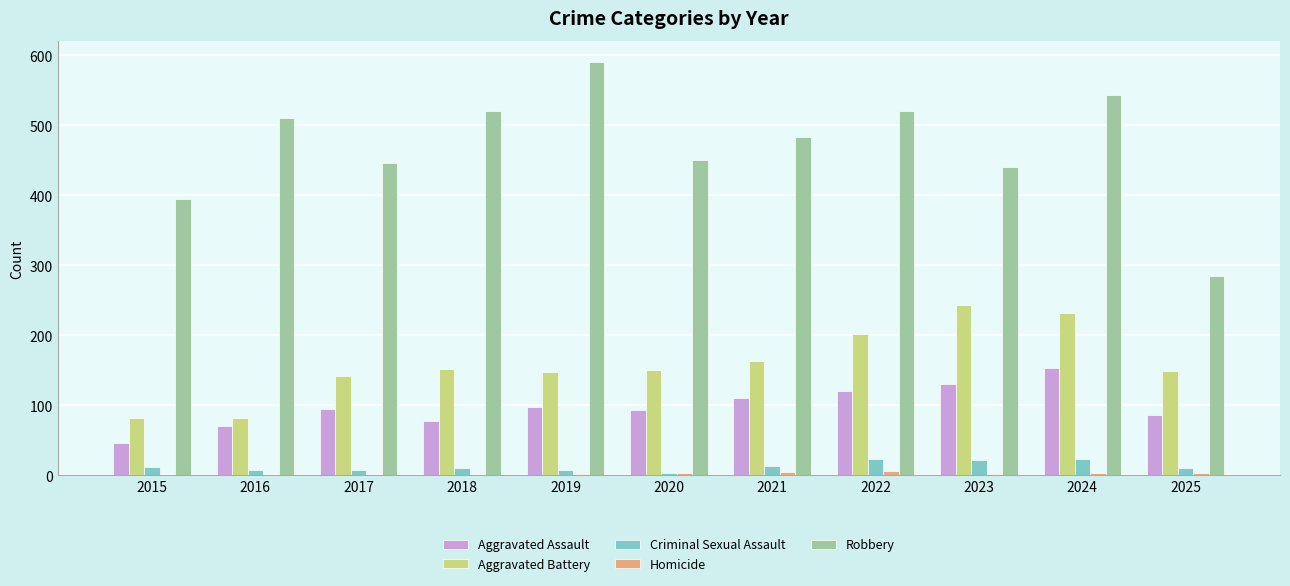

Between 2016 and 2023, which series saw the biggest shift?

Aggravated Battery